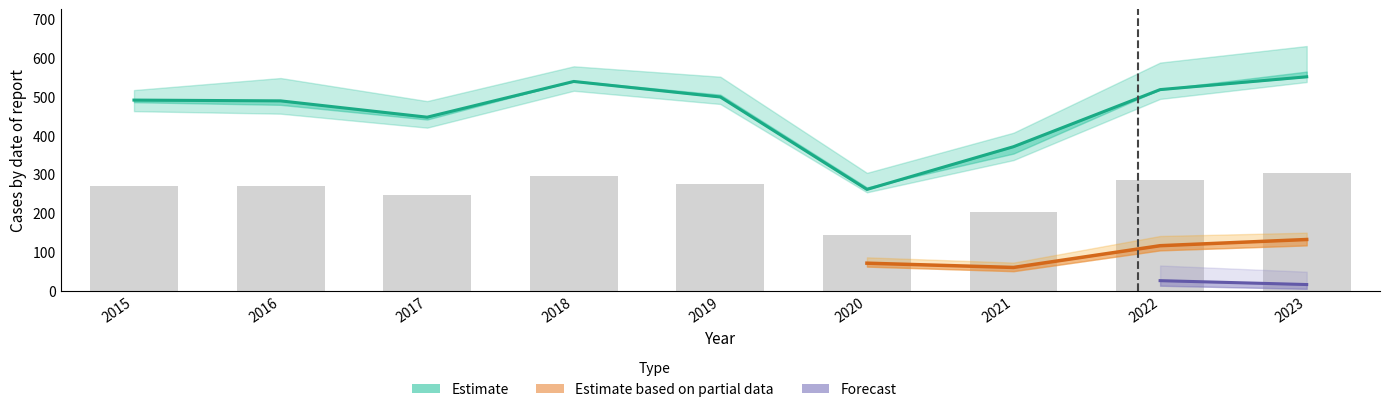

Is it true that Theft equals 447 at 2017?

True